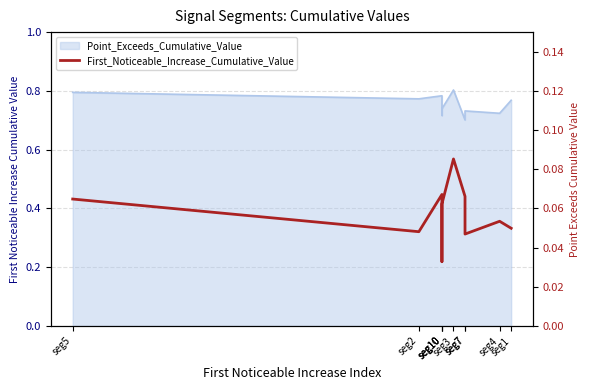

What is the average value?

0.1